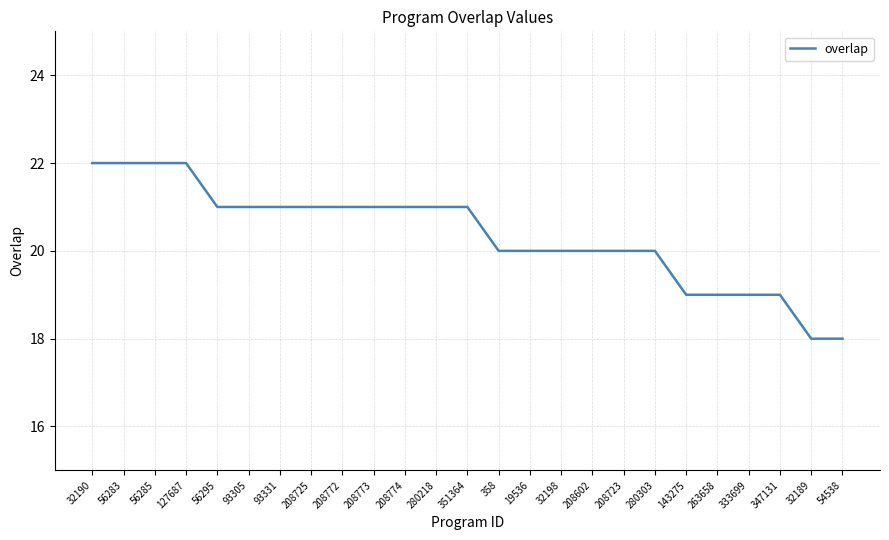

How many lines are shown in the chart?

1